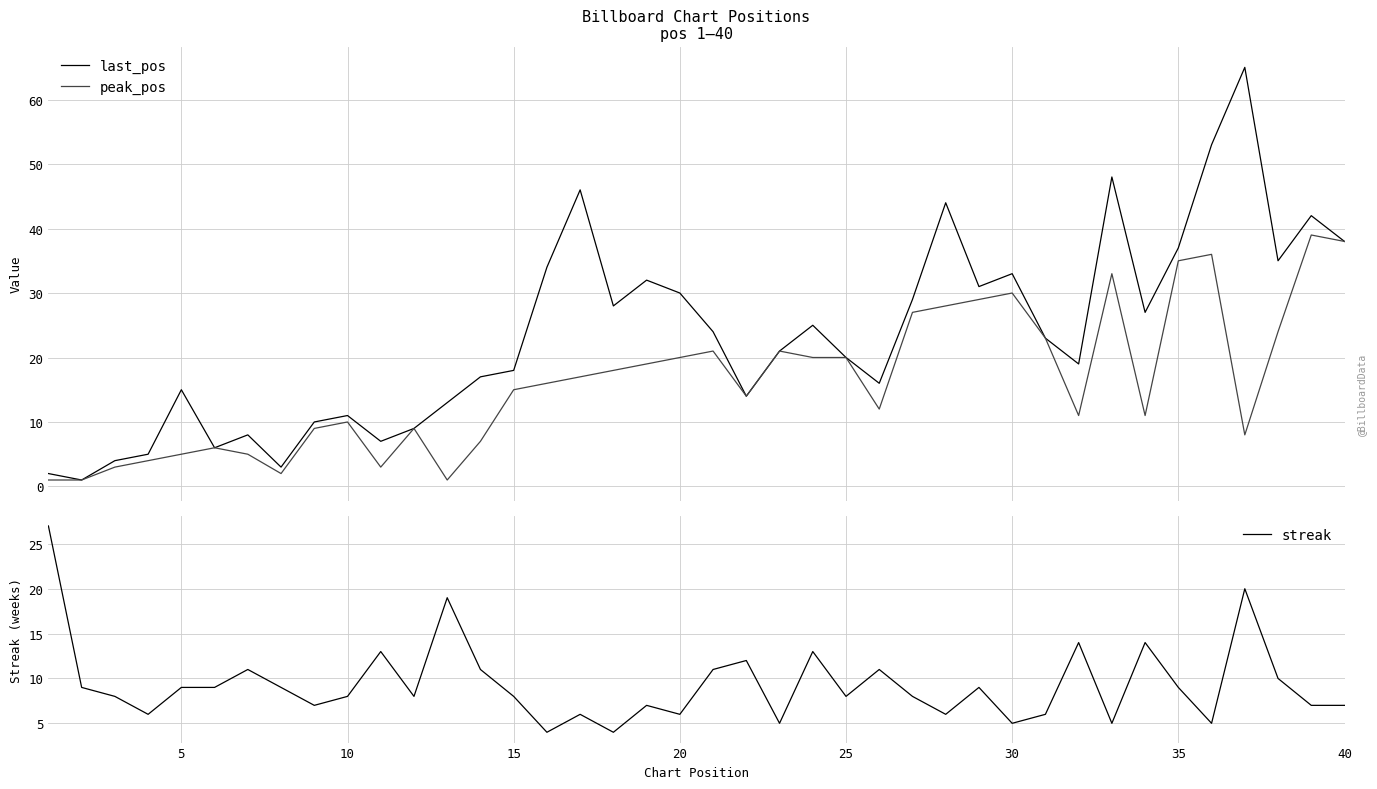

What is the sum of all last_pos values?

943